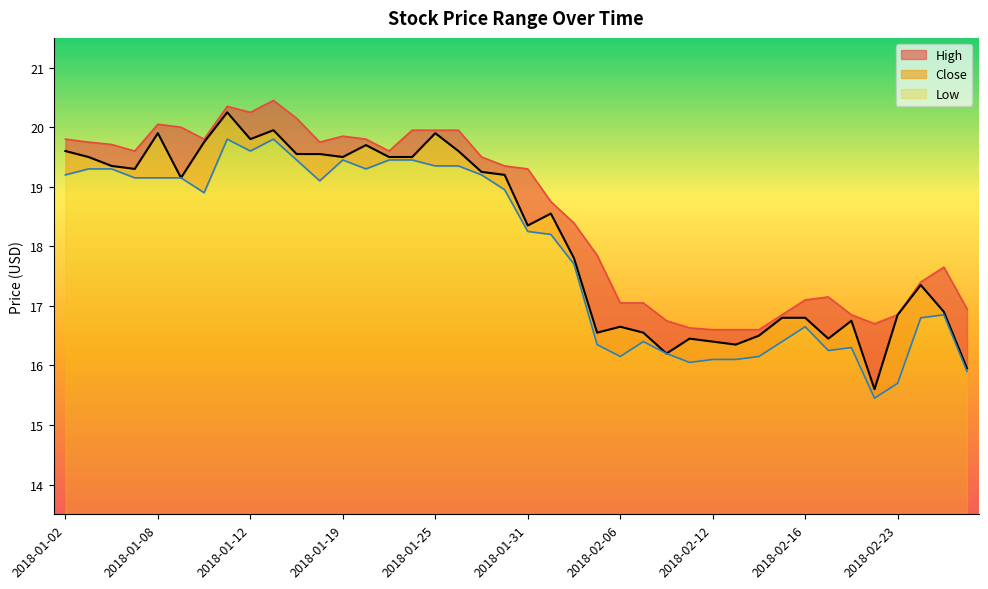

What is the difference between the maximum and minimum values in the Close series?

4.6